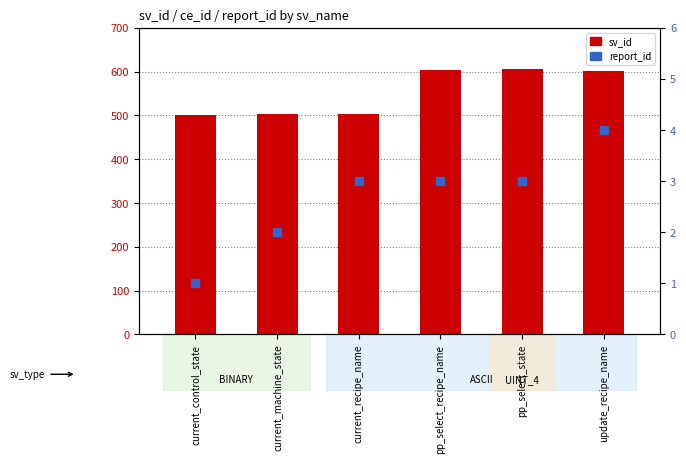

At which category is the sum across all series the highest?

pp_select_state